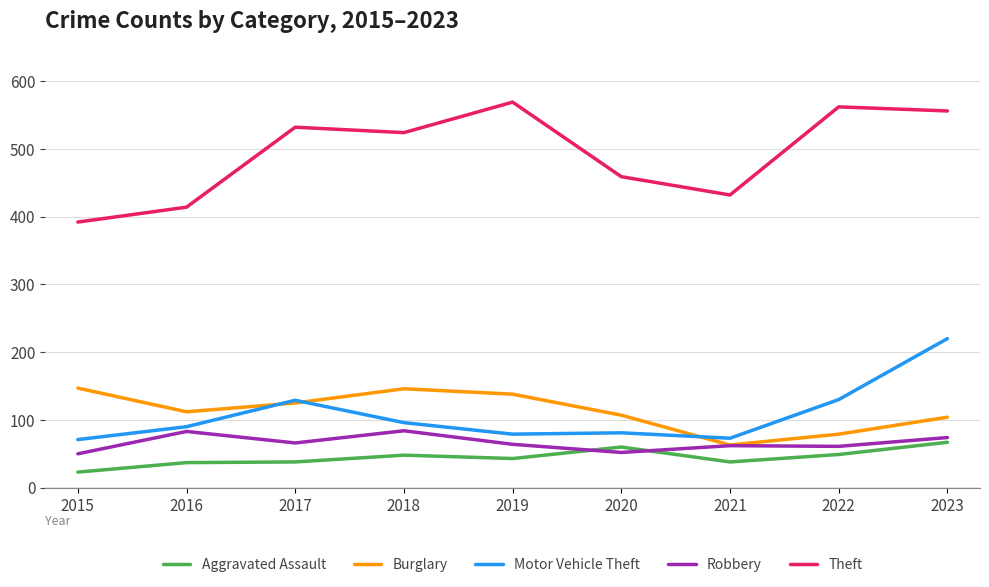

How many data points does each series have?

9